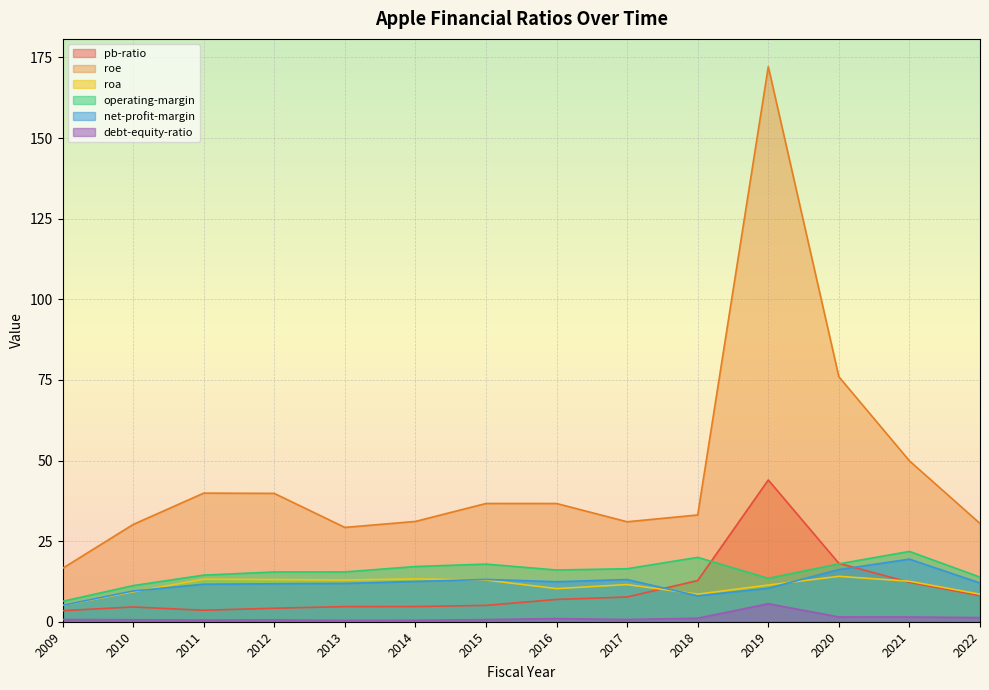

How many distinct data groups are displayed?

6